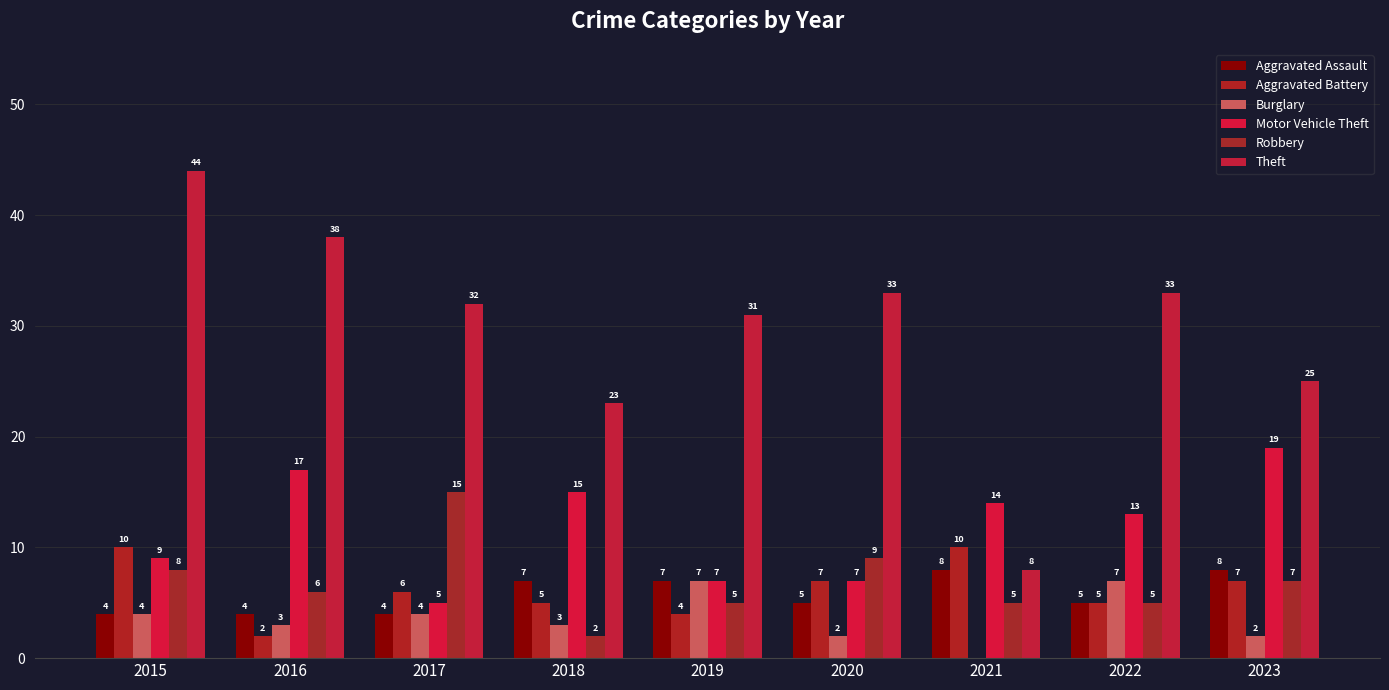

Count the Burglary values in the range 2 to 4.

6